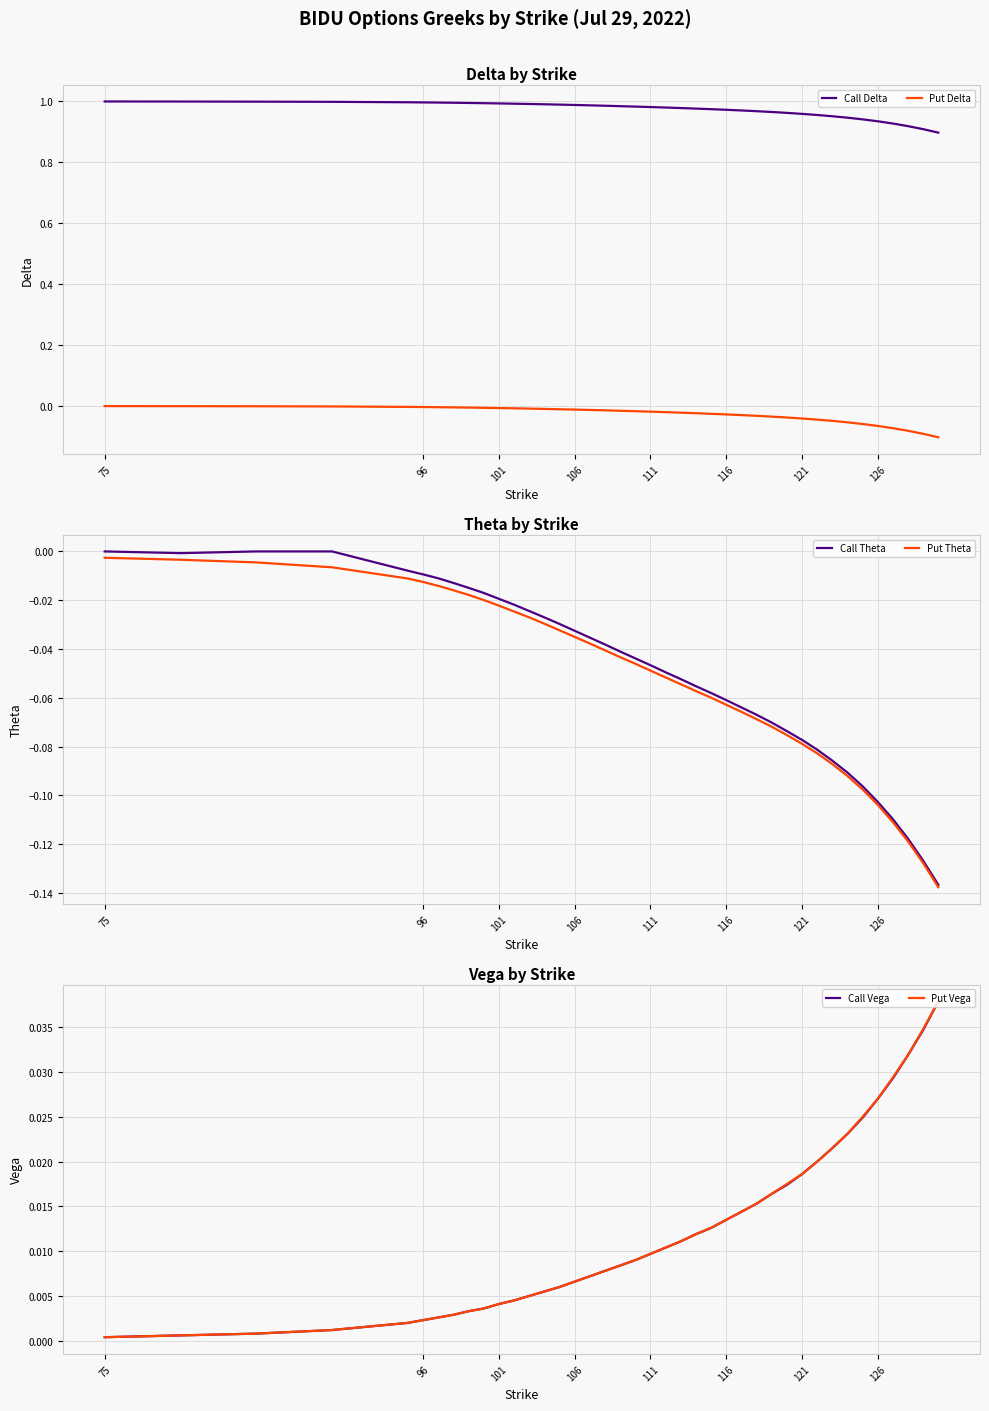

True or false: Call Delta and Put Delta intersect in this chart.

False